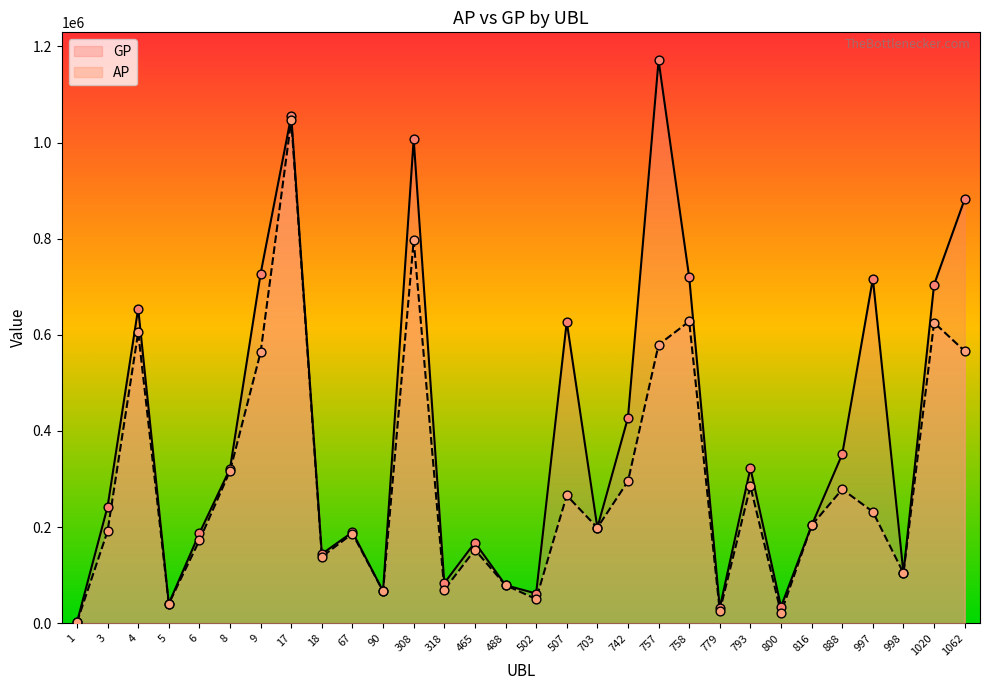

At how many categories does at least one series exceed 585465?

10